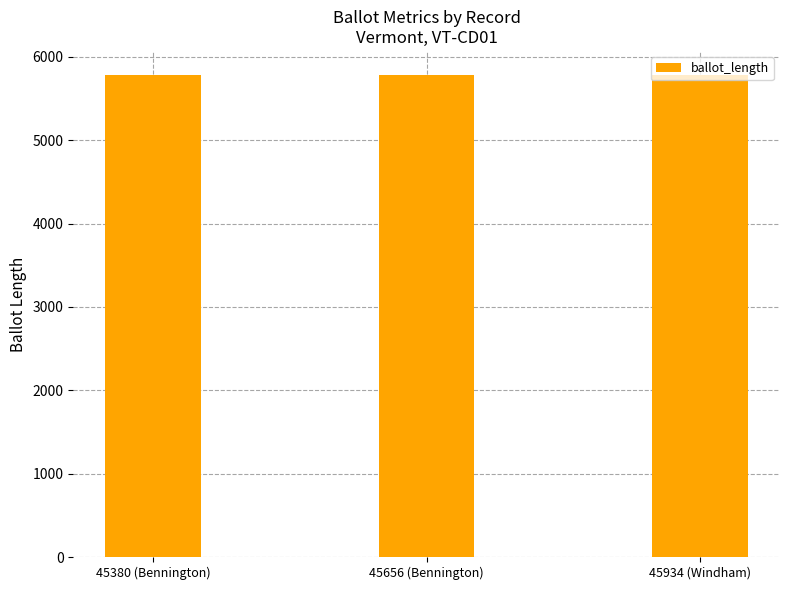

What is the label of the 2nd bar from the right?

45656 (Bennington)